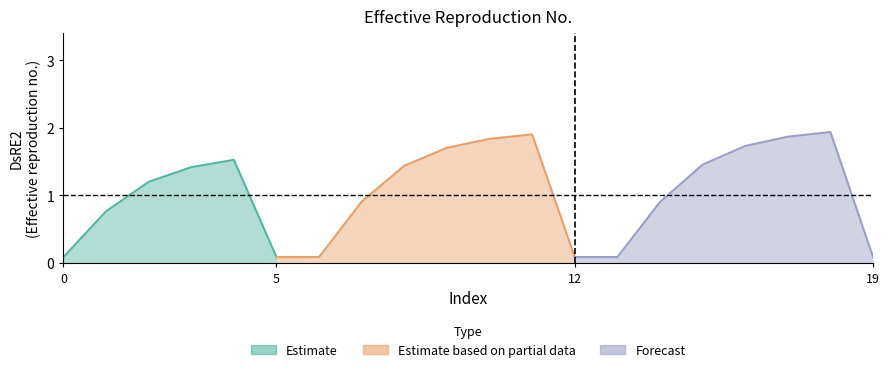

Where is the first local minimum?

5